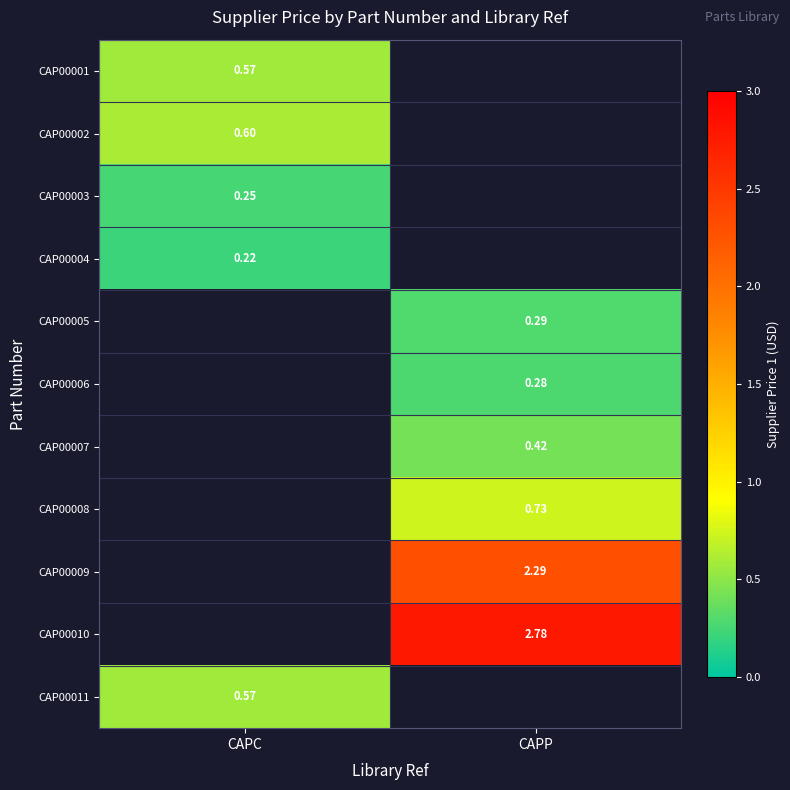

Is the value of CAP00008 at CAPP greater than the value of CAP00005 at CAPP?

Yes